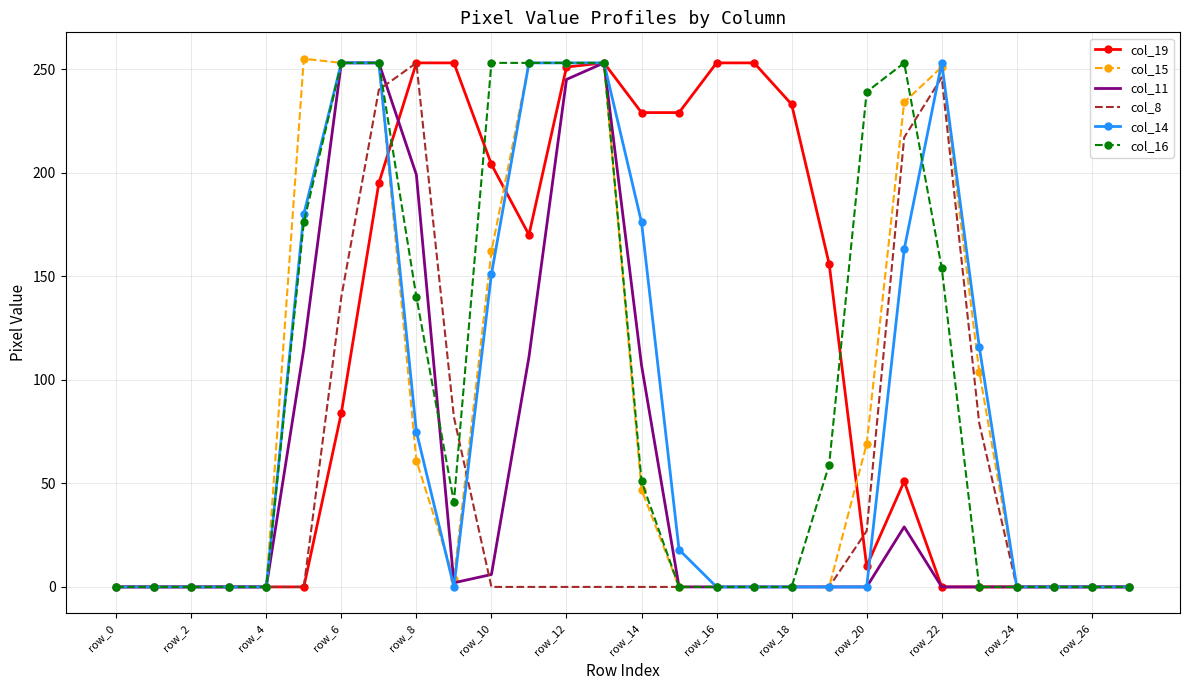

What is the maximum value shown in the chart?

255